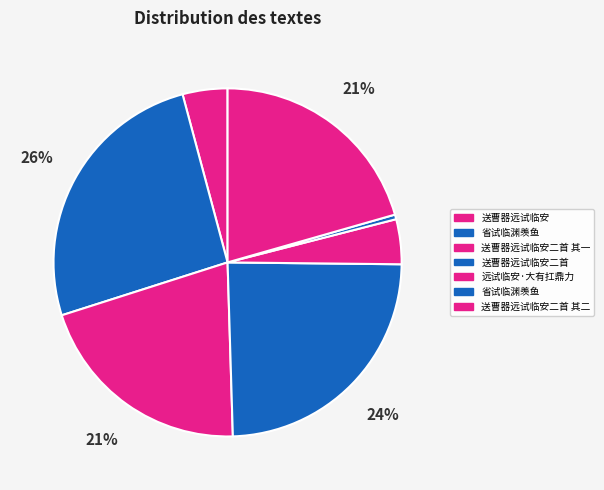

Rank the categories by value from highest to lowest.

省试临渊羡鱼, 送曹器远试临安二首, 送曹器远试临安二首 其一, 送曹器远试临安二首 其二, 远试临安·大有扛鼎力, 送曹器远试临安, 省试临渊羡鱼